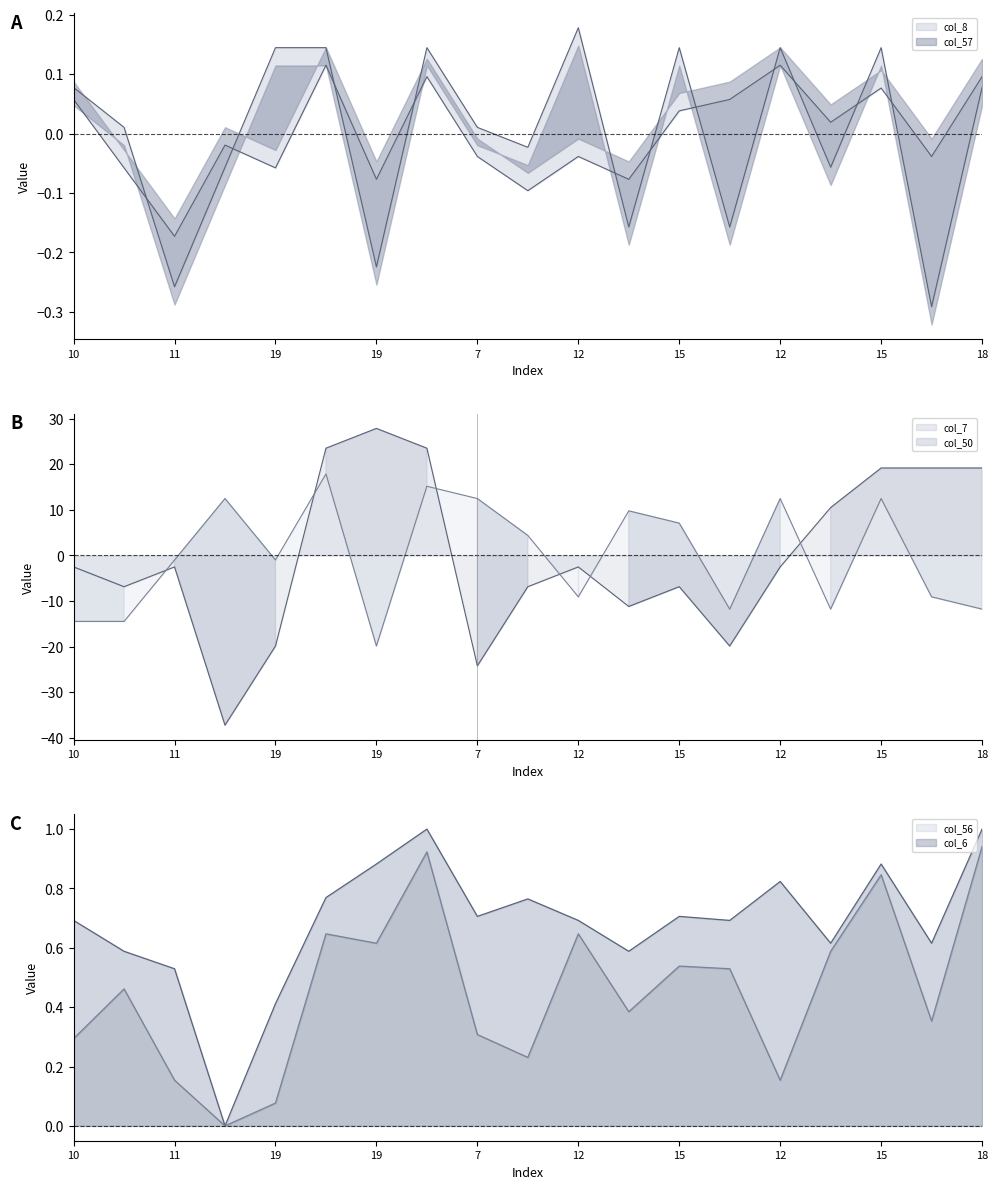

Which series has the largest total across all categories?

col_50